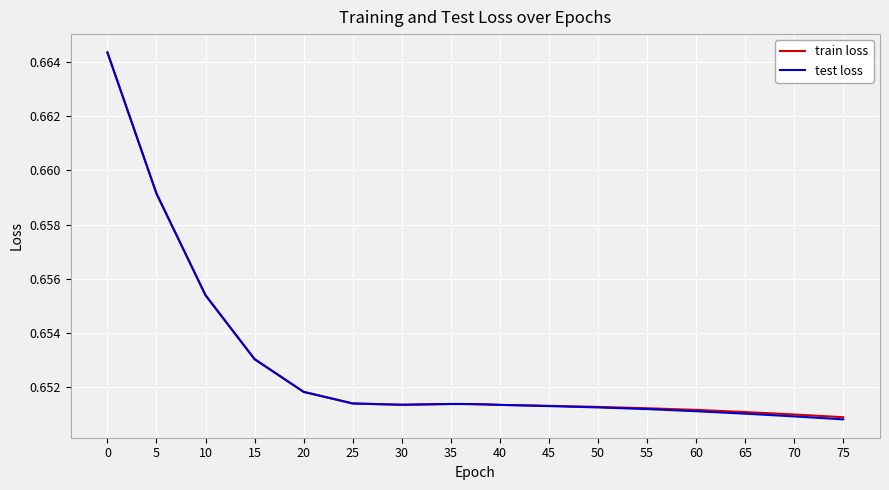

Which series has the largest range (max minus min)?

test loss